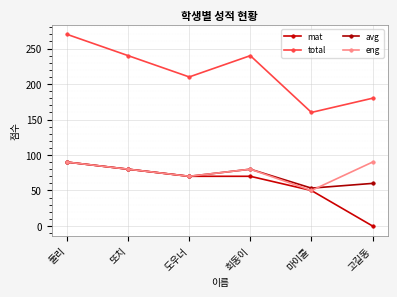

In eng, how many points are higher than both neighbors (excluding endpoints)?

1